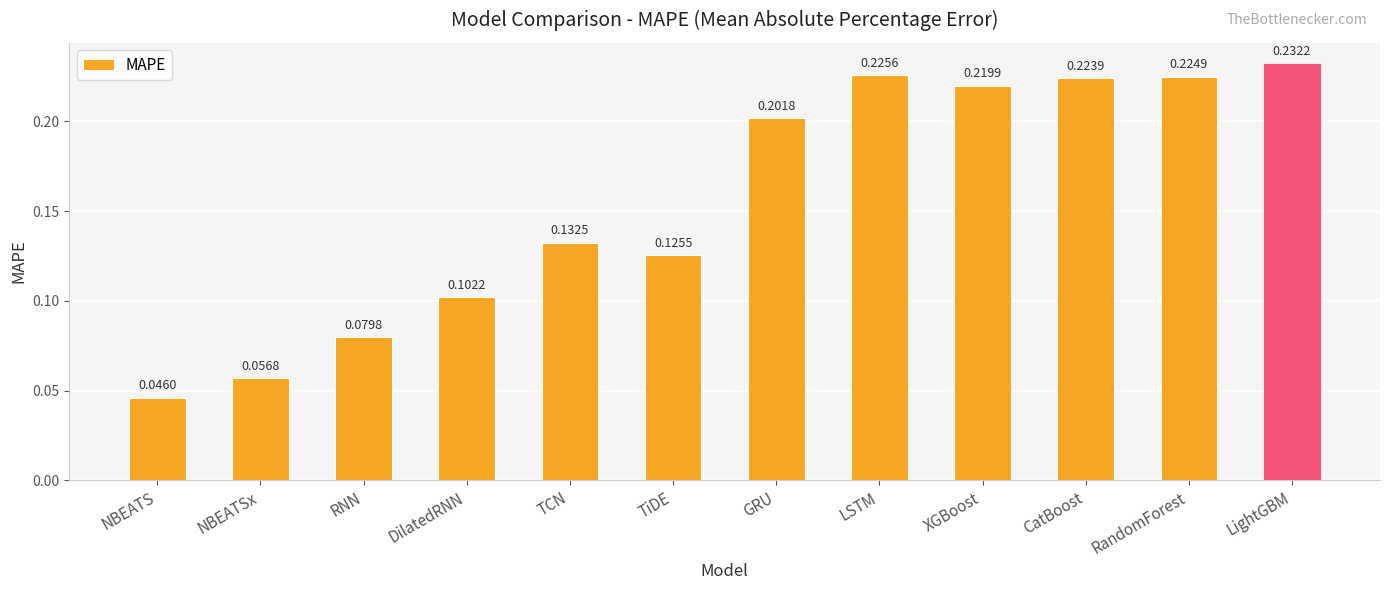

Which label corresponds to the smallest value in the chart?

NBEATS